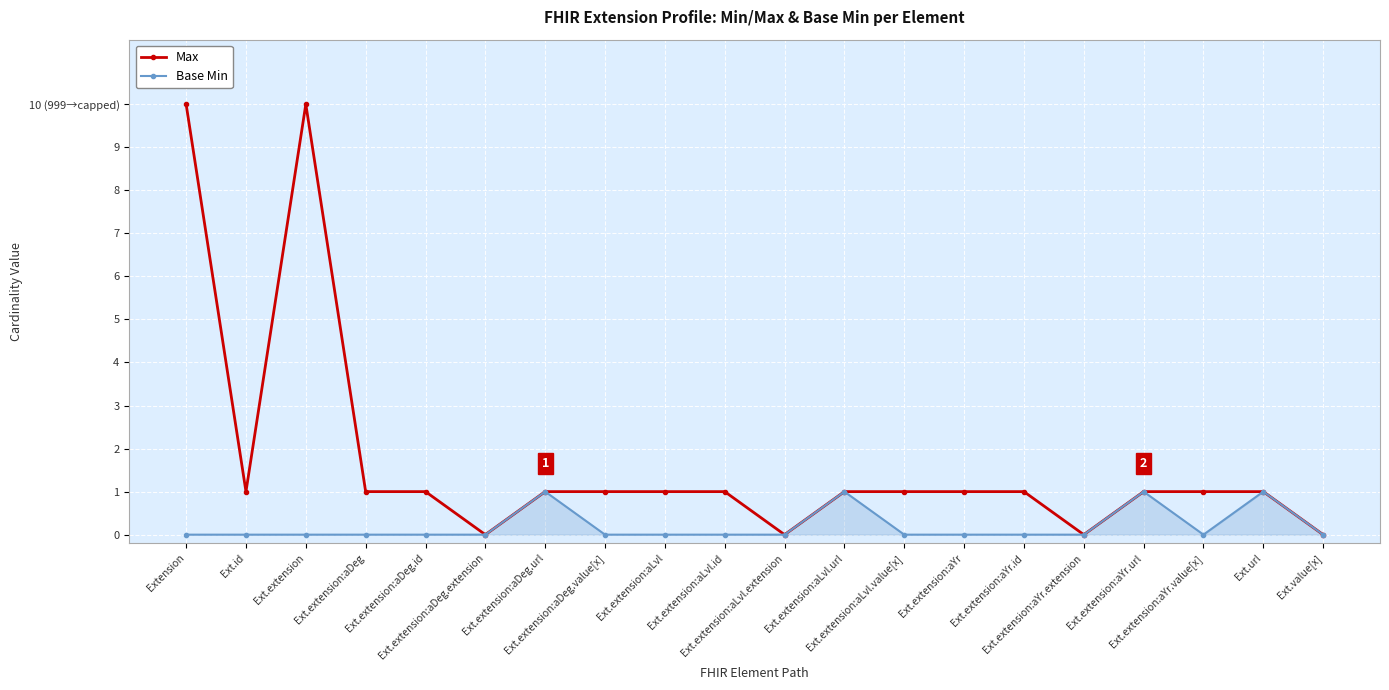

Does the chart have visible grid lines?

Yes